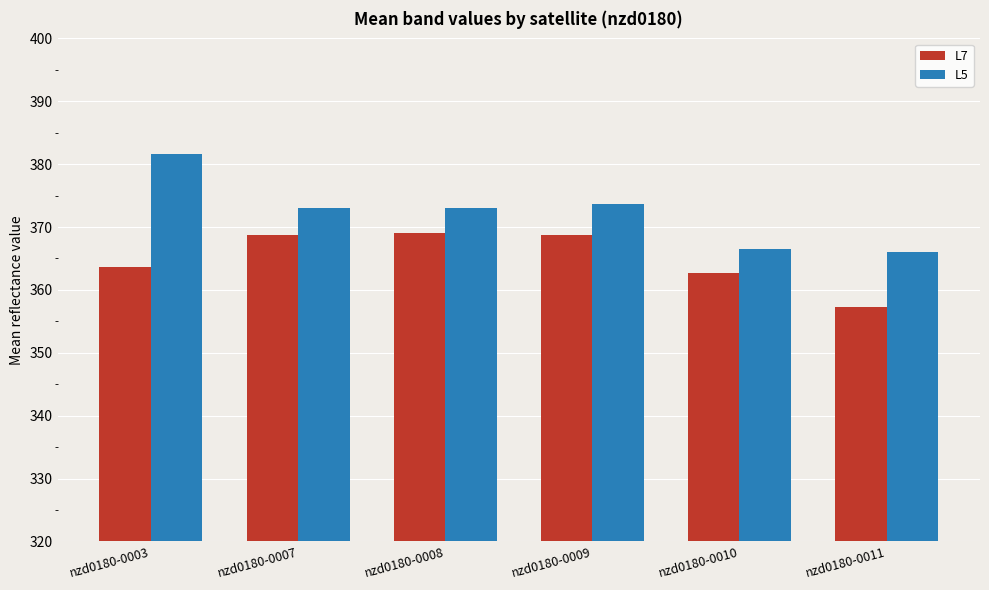

What is the difference between the maximum and minimum values in the L5 series?

15.5